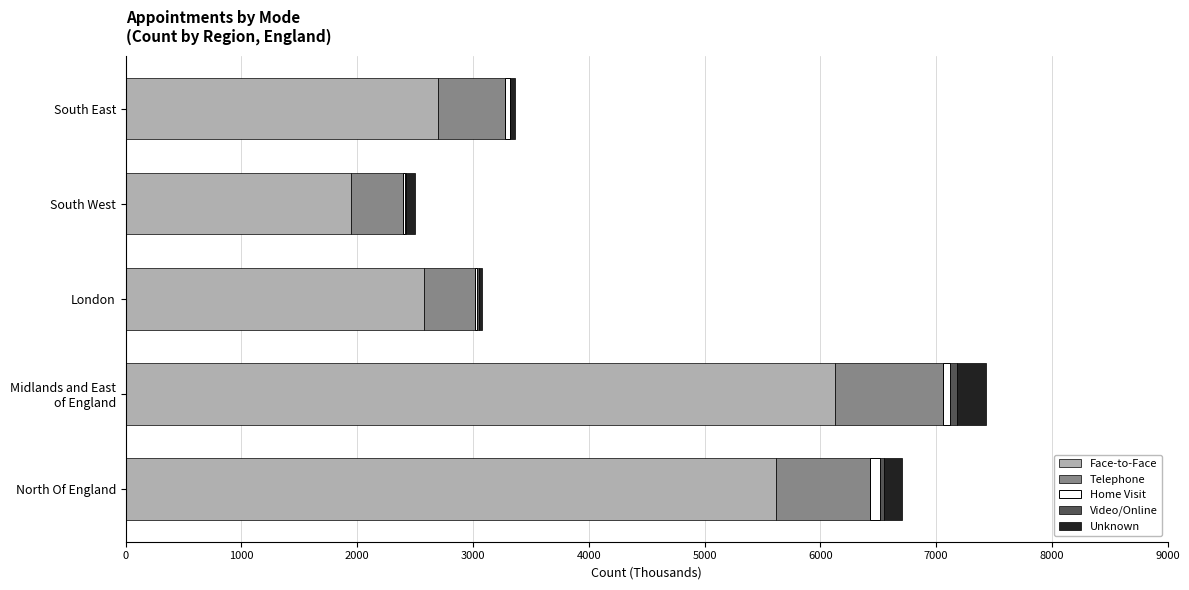

Count the number of data series in this chart.

5